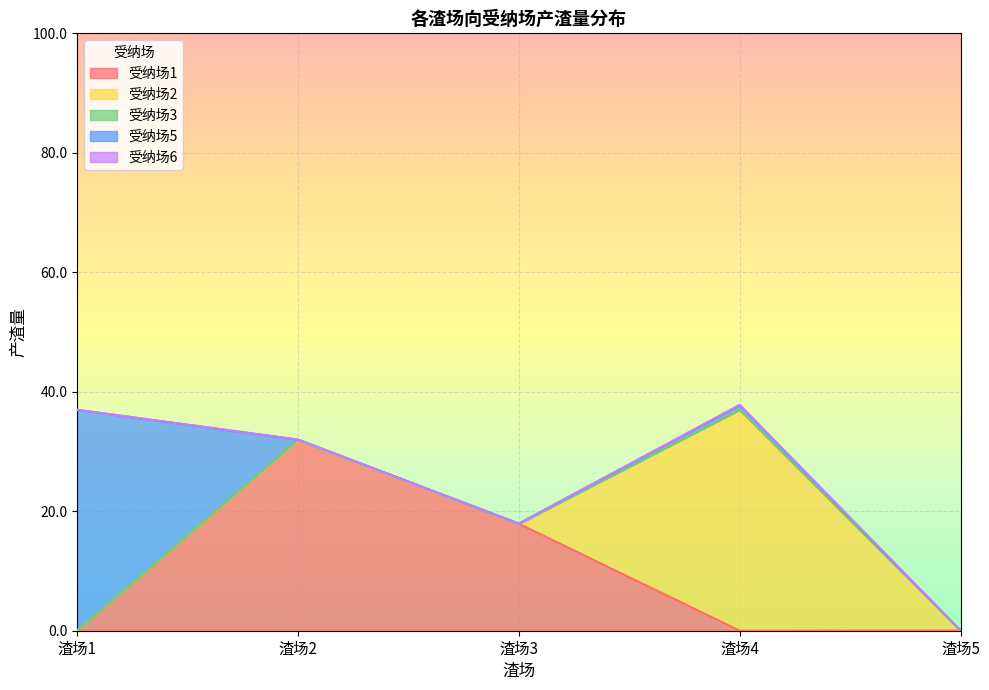

Between 渣场2 and 渣场5, which is larger?

渣场2